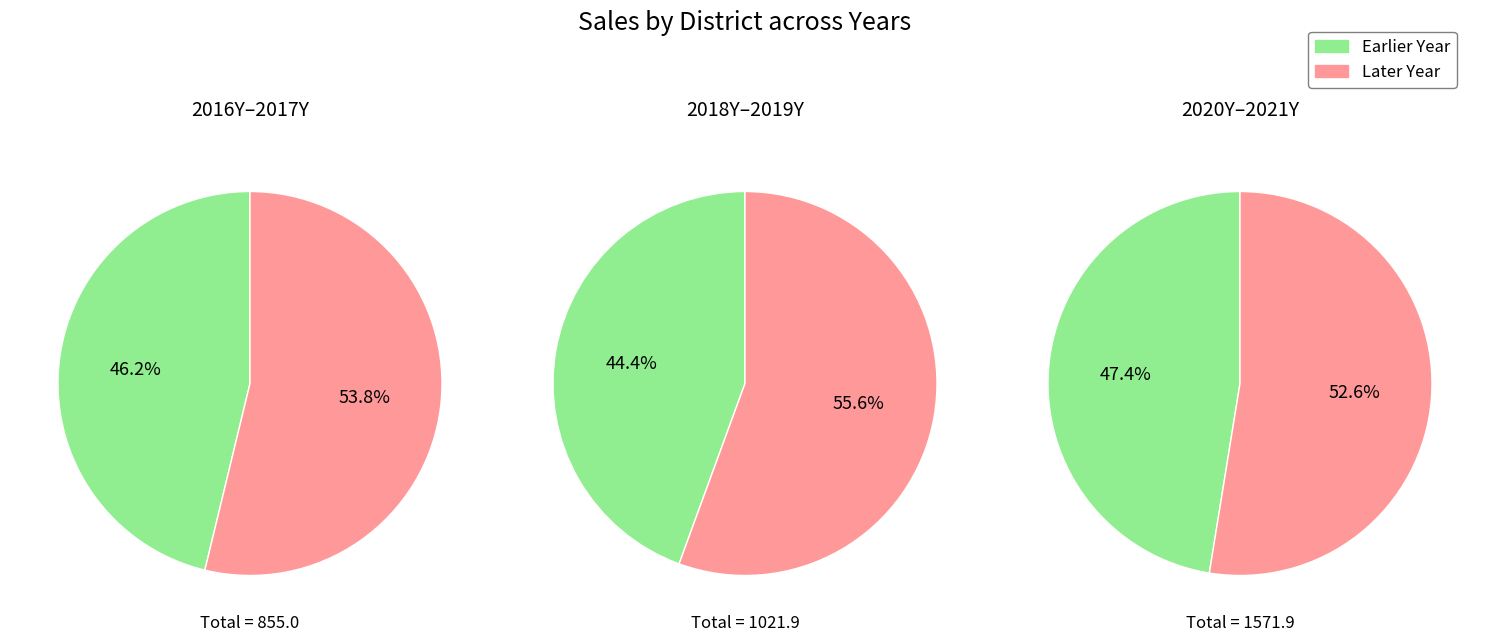

To the nearest percent, what is the combined percentage of 2016Y and 2021Y?

36%